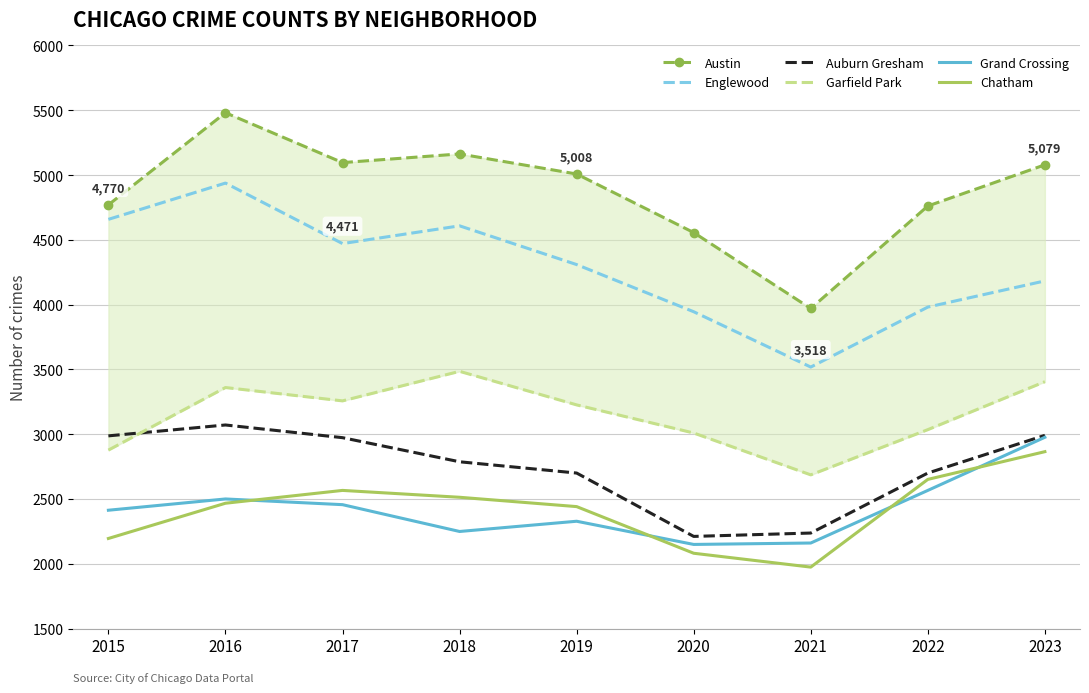

True or false: Austin has a value of 5481 at 2016.

True